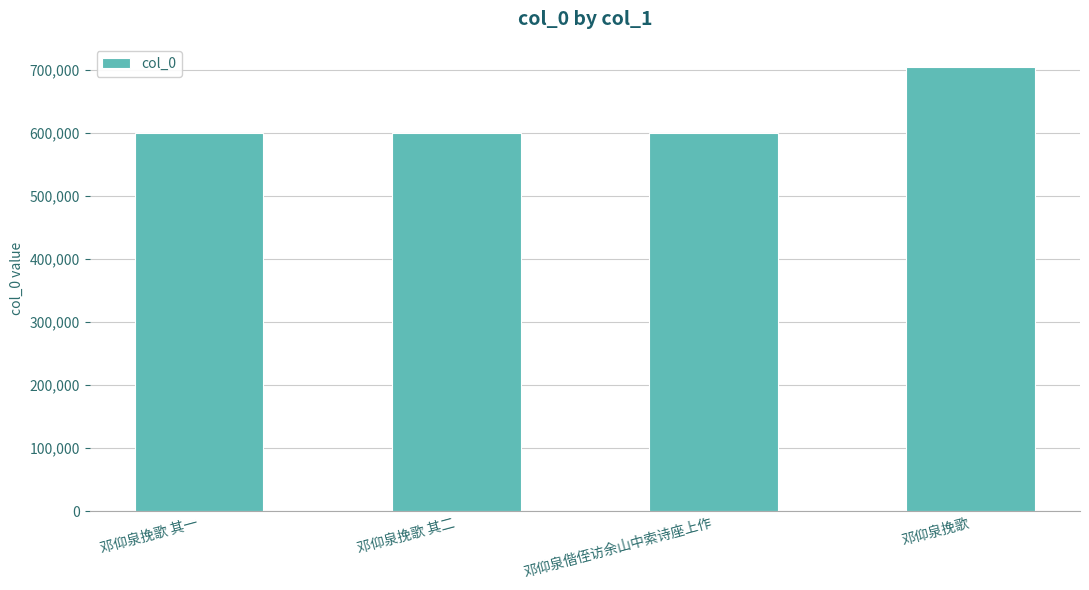

What is the ratio of the value at 邓仰泉挽歌 to the value at 邓仰泉挽歌 其二?

1.2